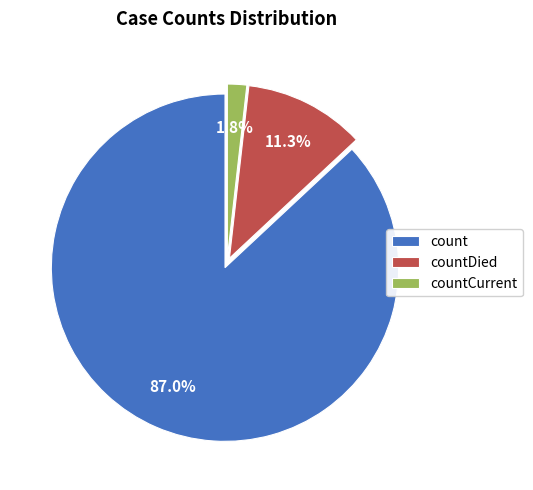

Between countDied and count, which is larger?

count